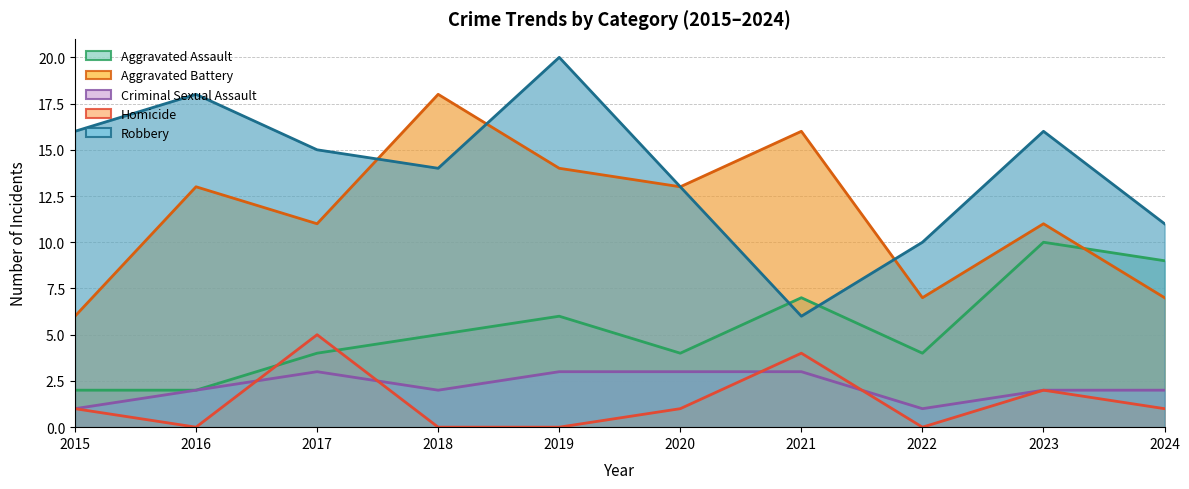

True or false: Homicide and Criminal Sexual Assault intersect in this chart.

True